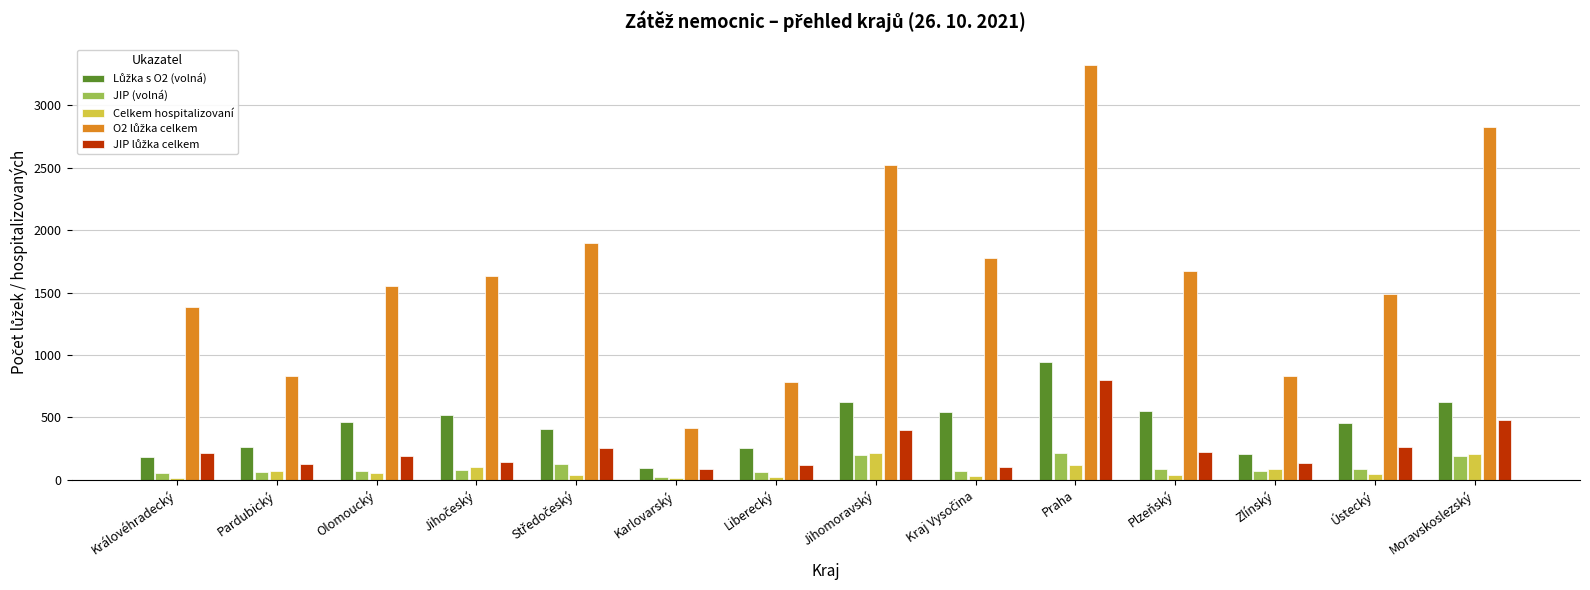

What is the sum of all Celkem hospitalizovaní values?

1055